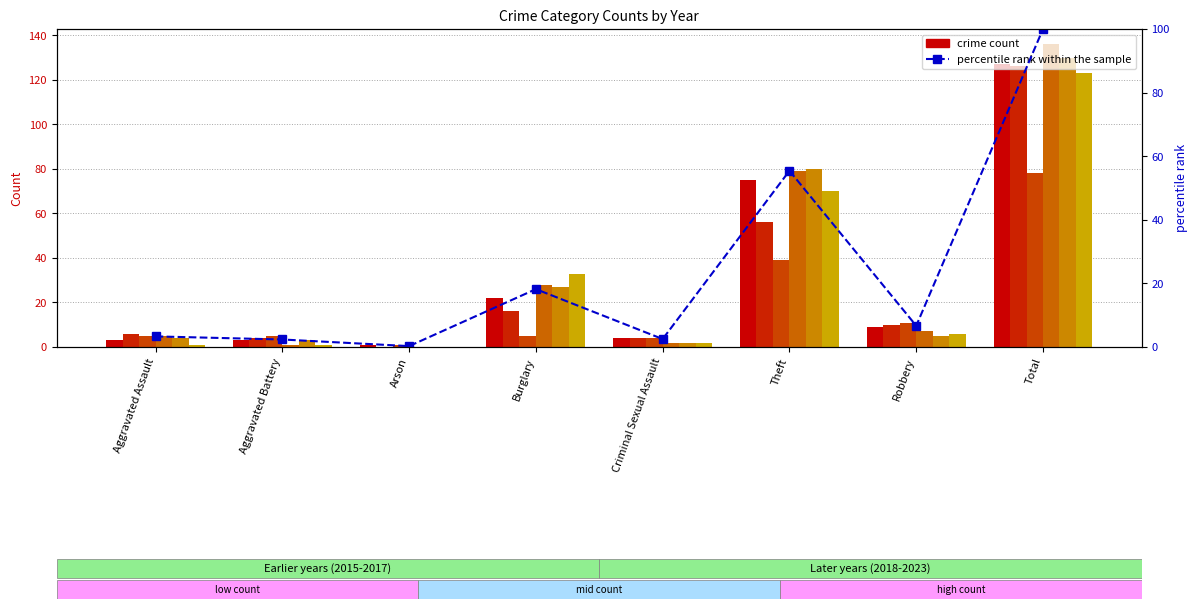

Reading right to left, extract all data points from this chart.

Total=100.0	Robbery=6.7	Theft=55.4	Criminal Sexual Assault=2.5	Burglary=18.2	Arson=0.3	Aggravated Battery=2.4	Aggravated Assault=3.3